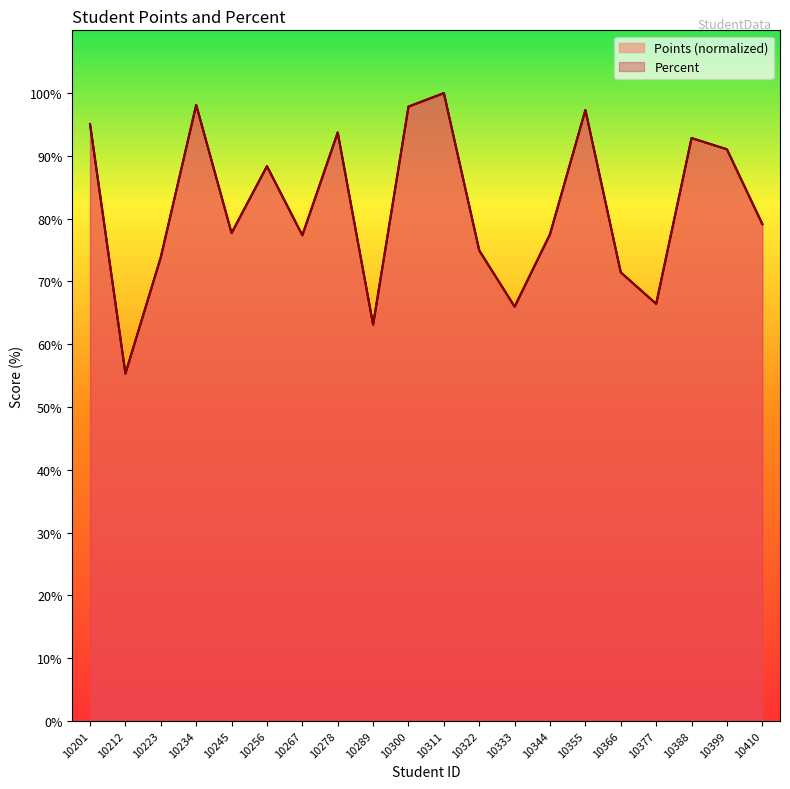

What are all the series names shown in the legend?

Points, Percent